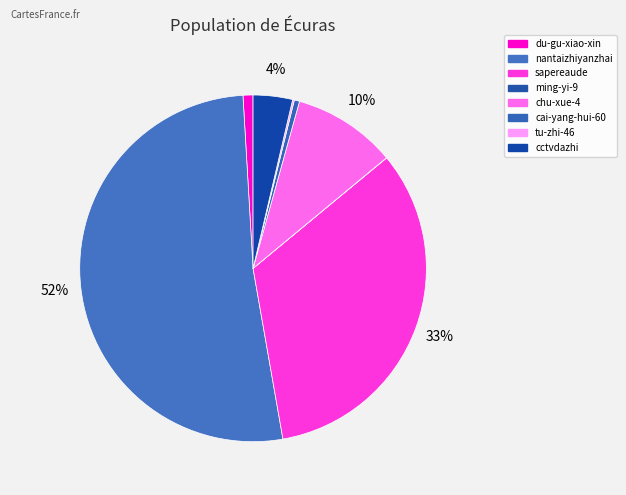

To the nearest percent, what is the difference between the ming-yi-9 and du-gu-xiao-xin slice percentages?

1%